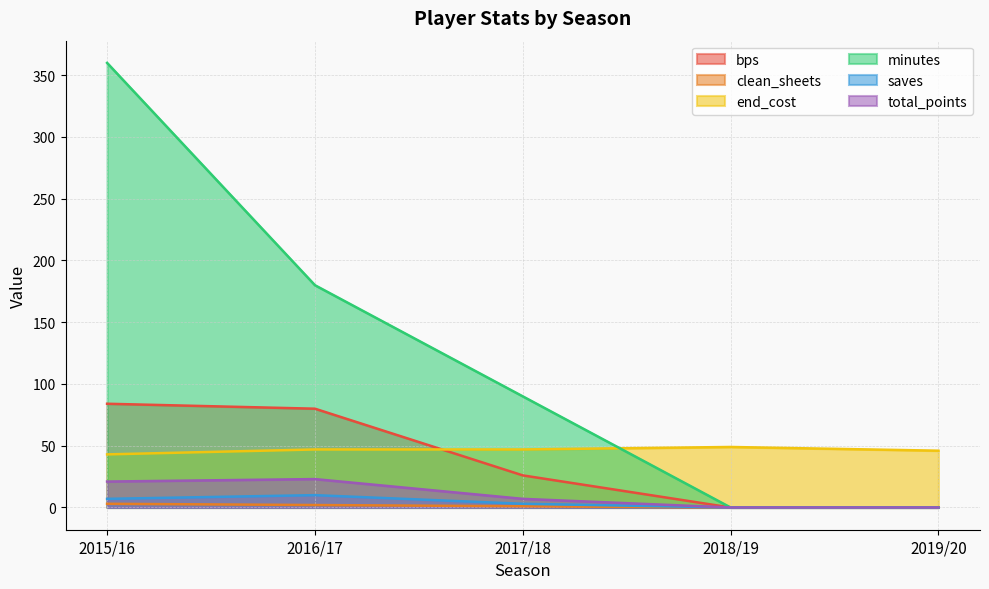

Rank the categories by clean_sheets value from highest to lowest.

2015/16, 2016/17, 2017/18, 2018/19, 2019/20